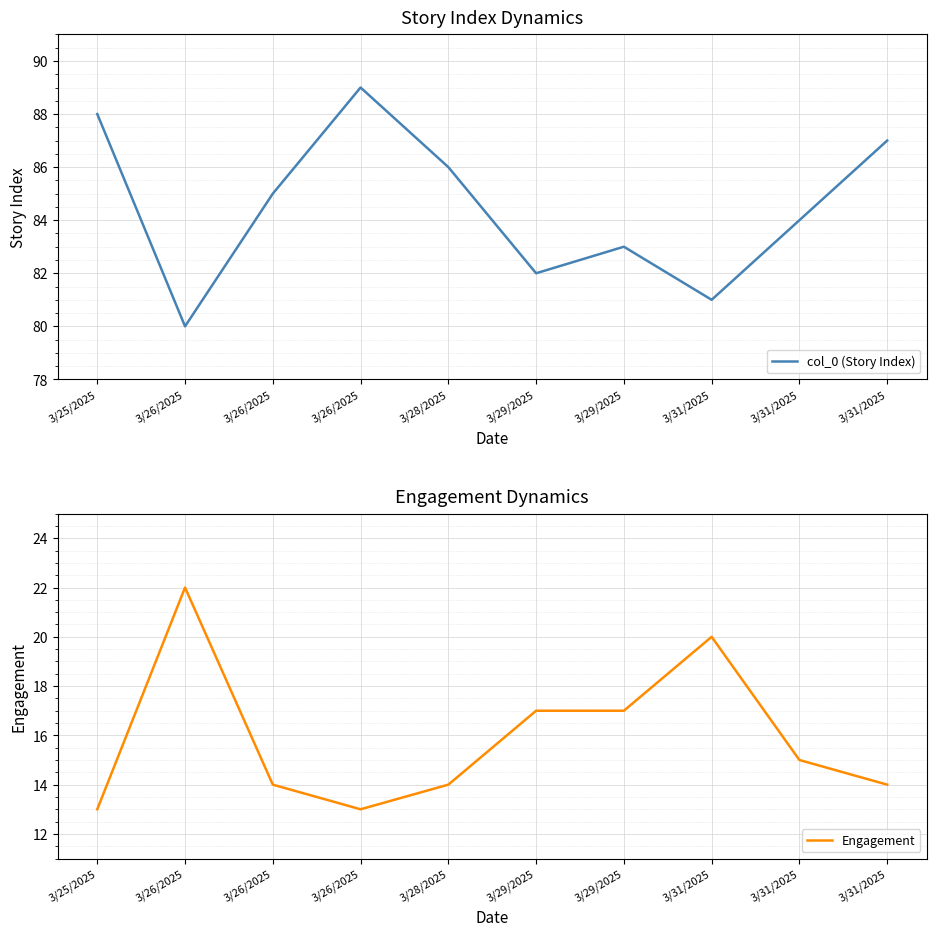

Is this an area chart (filled region under the line)?

No